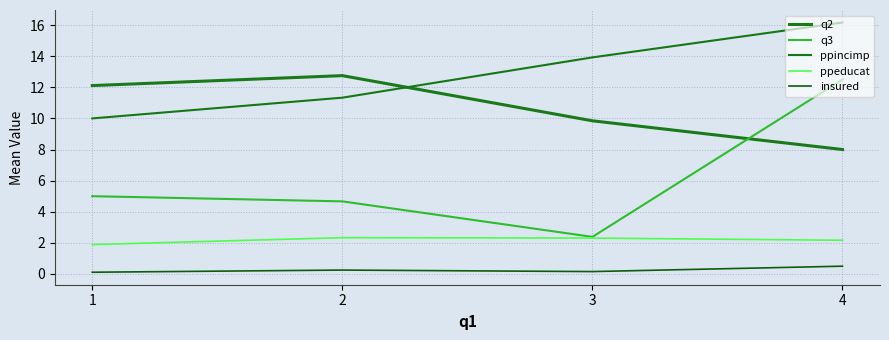

Rank the series by their average value, from lowest to highest.

insured, ppeducat, q3, q2, ppincimp